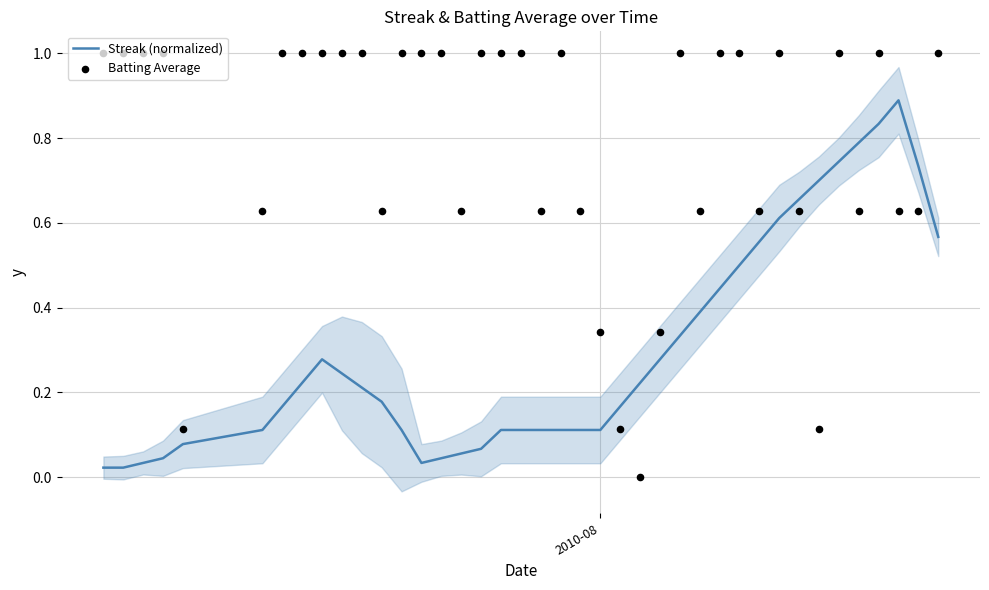

What are all the series names shown in the legend?

Streak (normalized), Batting Average